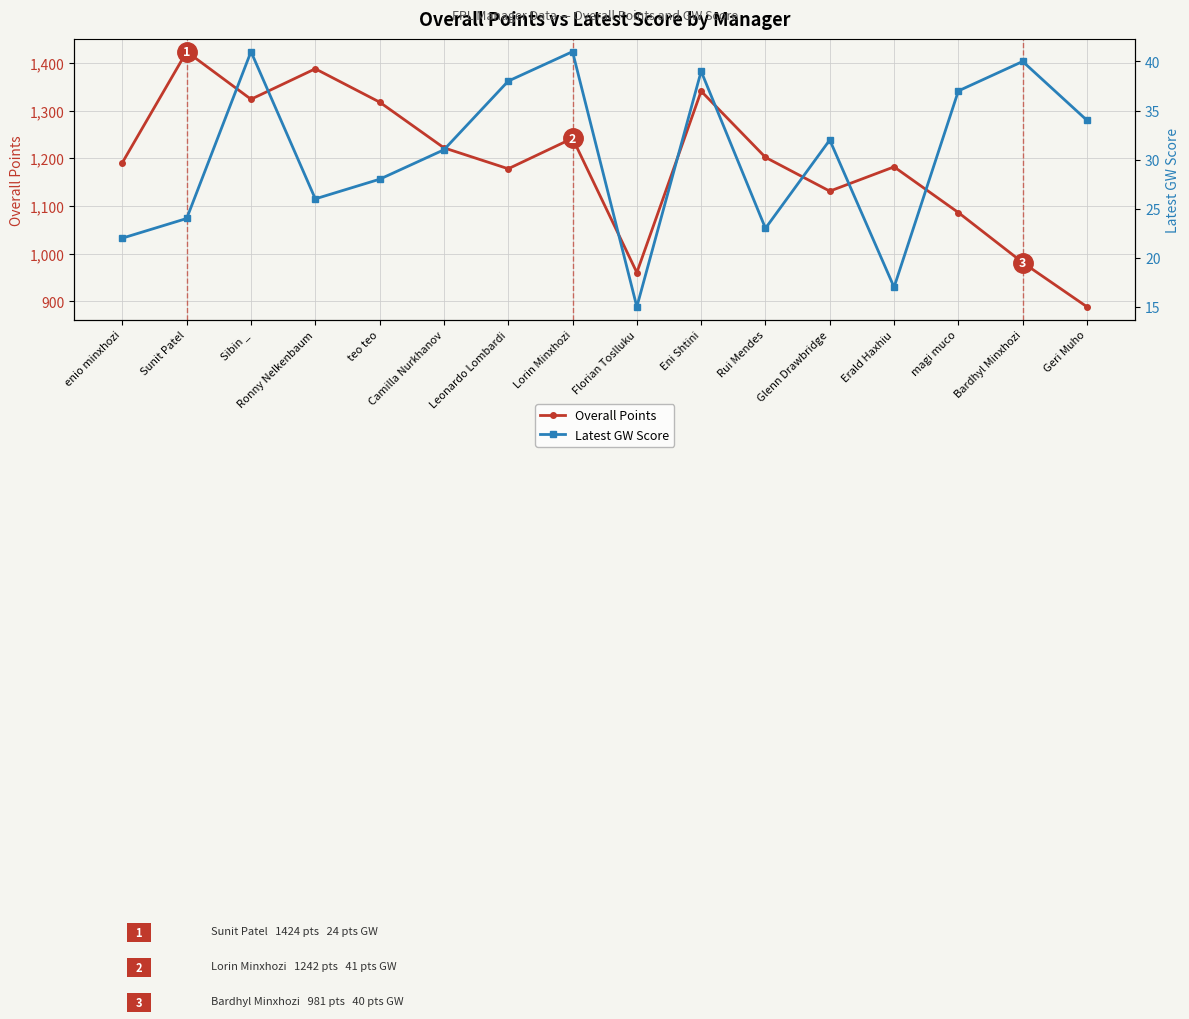

True or false: Overall Points and Latest GW Score intersect in this chart.

False